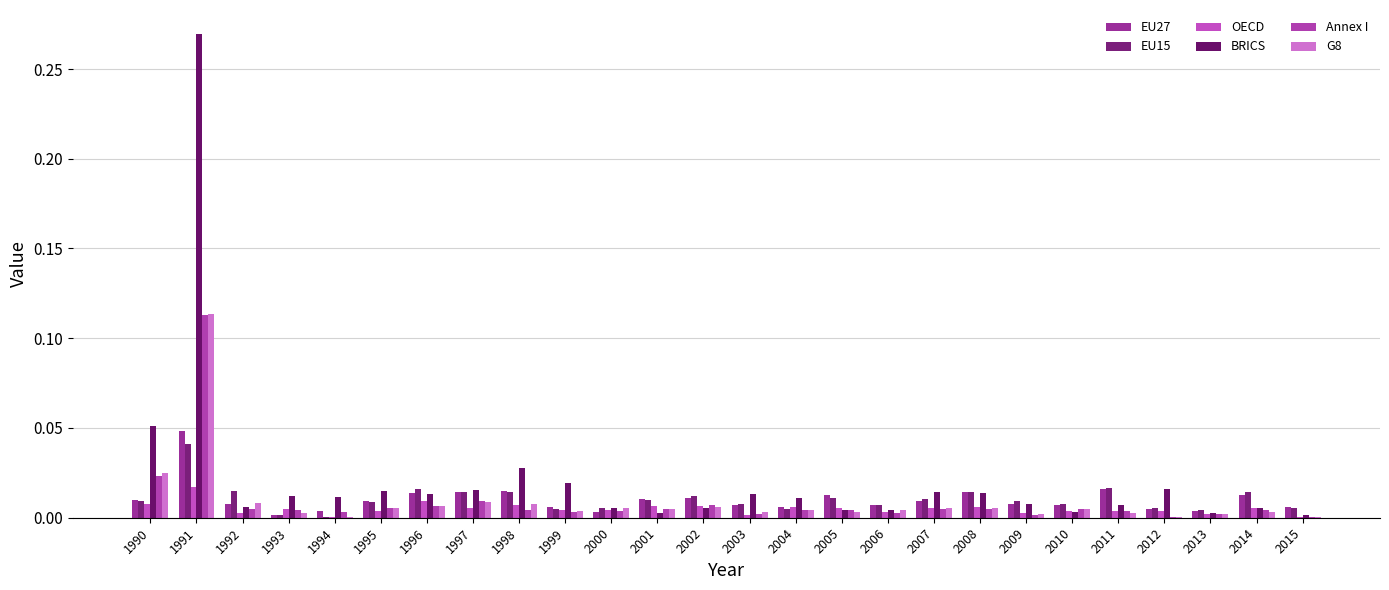

At how many categories does at least one series exceed 0?

26